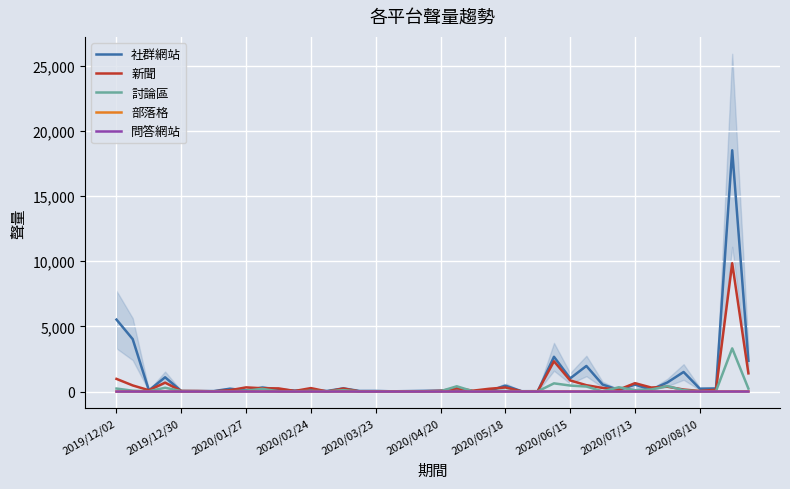

True or false: 討論區 and 部落格 cross at least once.

False